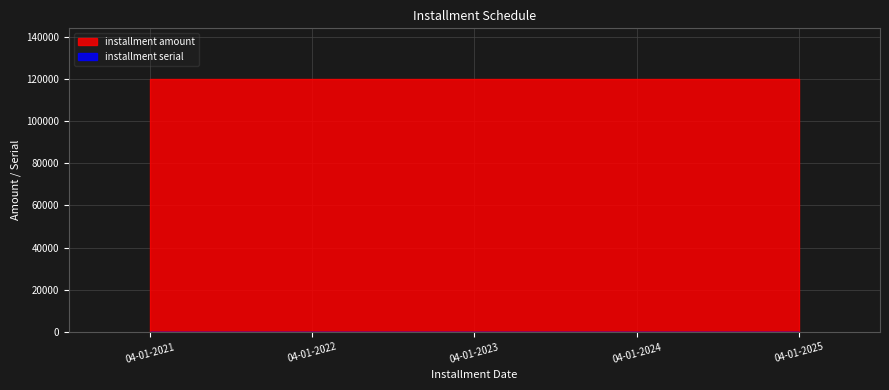

What are all the series names shown in the legend?

installment amount, installment serial